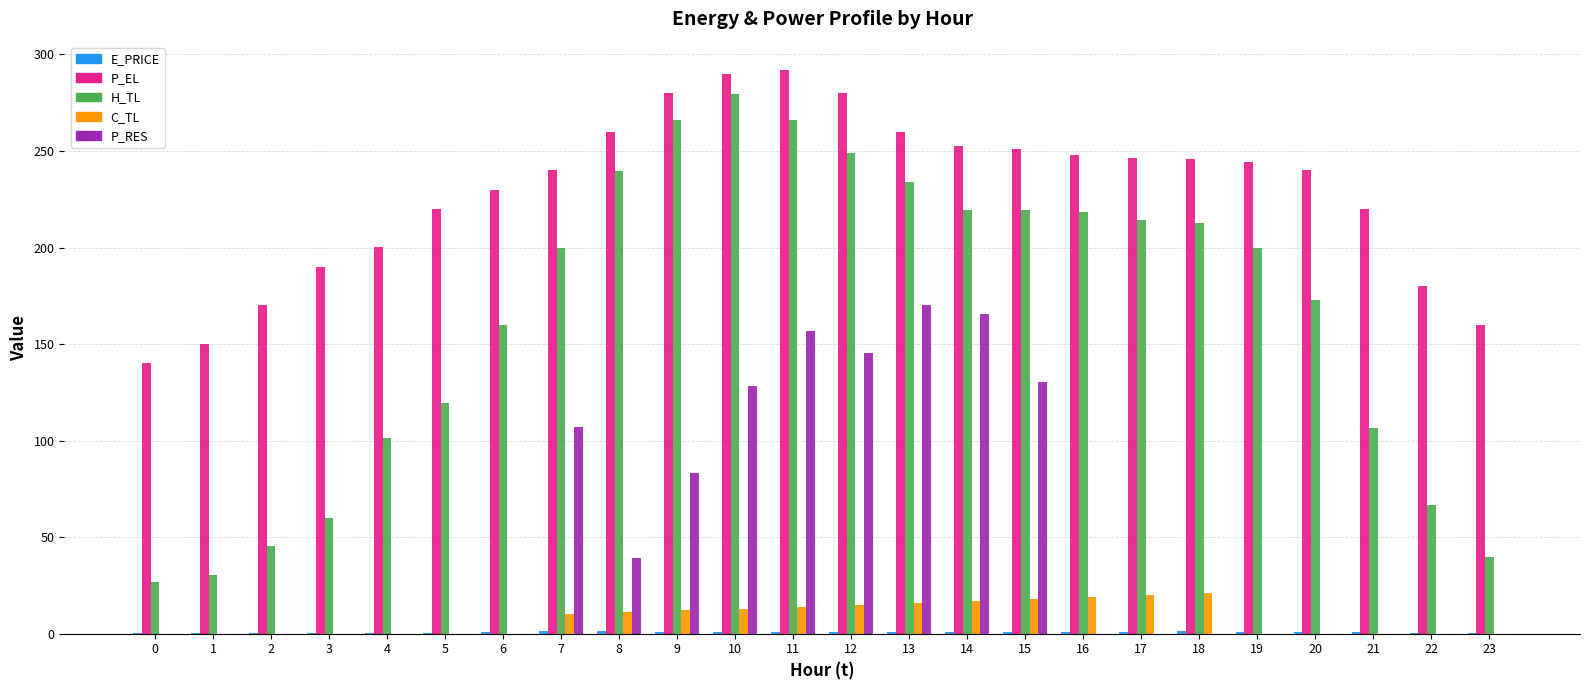

Is it true that P_EL equals 395.0 at 12?

False